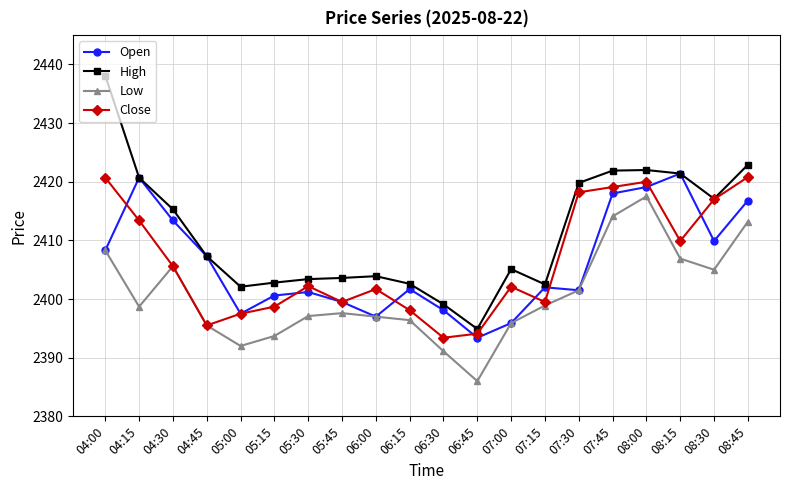

What position from the right is 04:15?

19